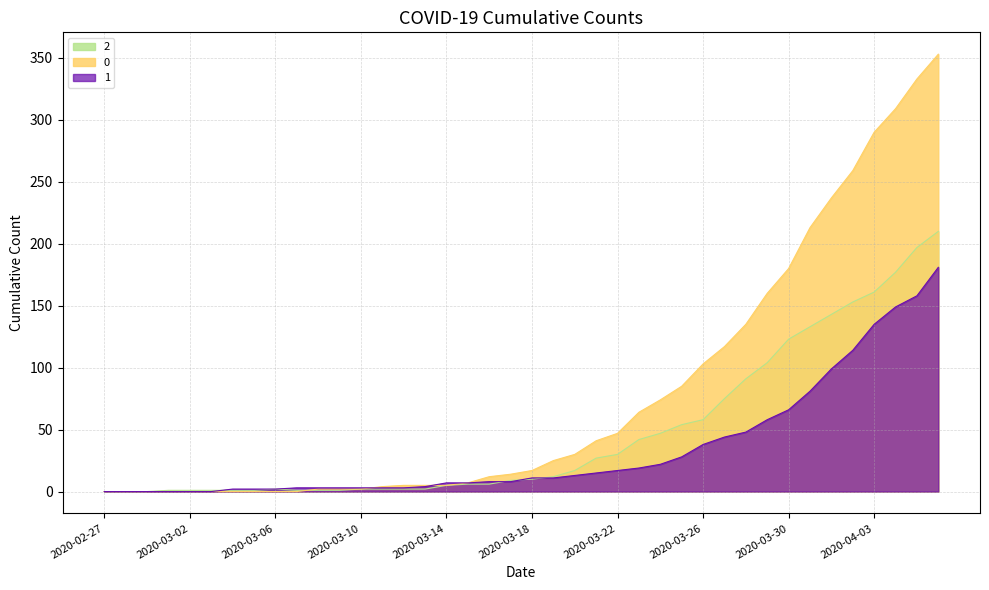

Is the value of 0 at 2020-03-25 greater than the value of 2 at 2020-03-11?

Yes